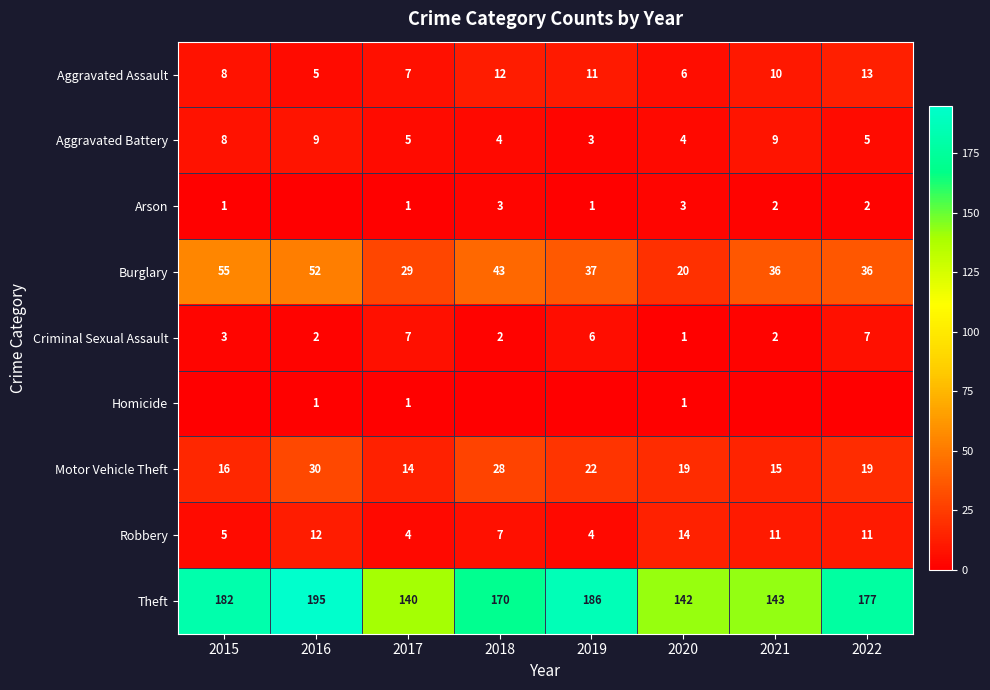

Where does the Aggravated Battery series first go above 5?

2015